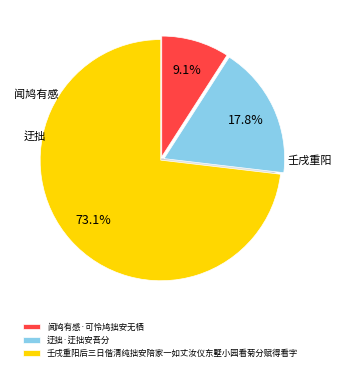

Does any single category account for the majority?

Yes